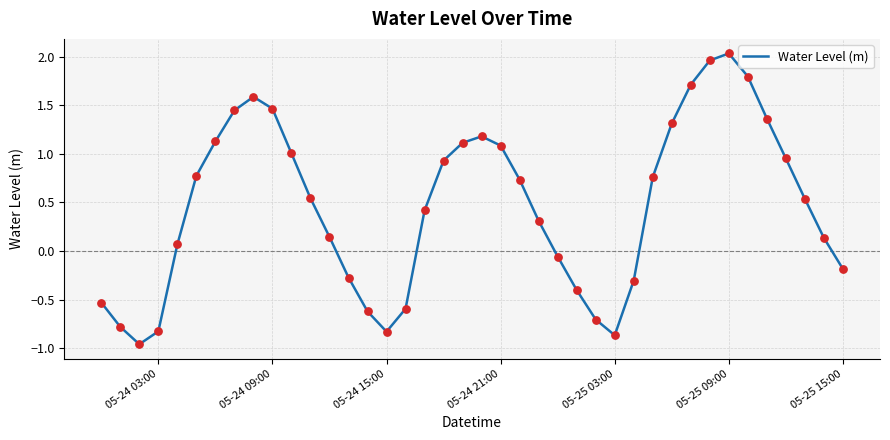

What is the difference between the maximum and minimum values?

3.0